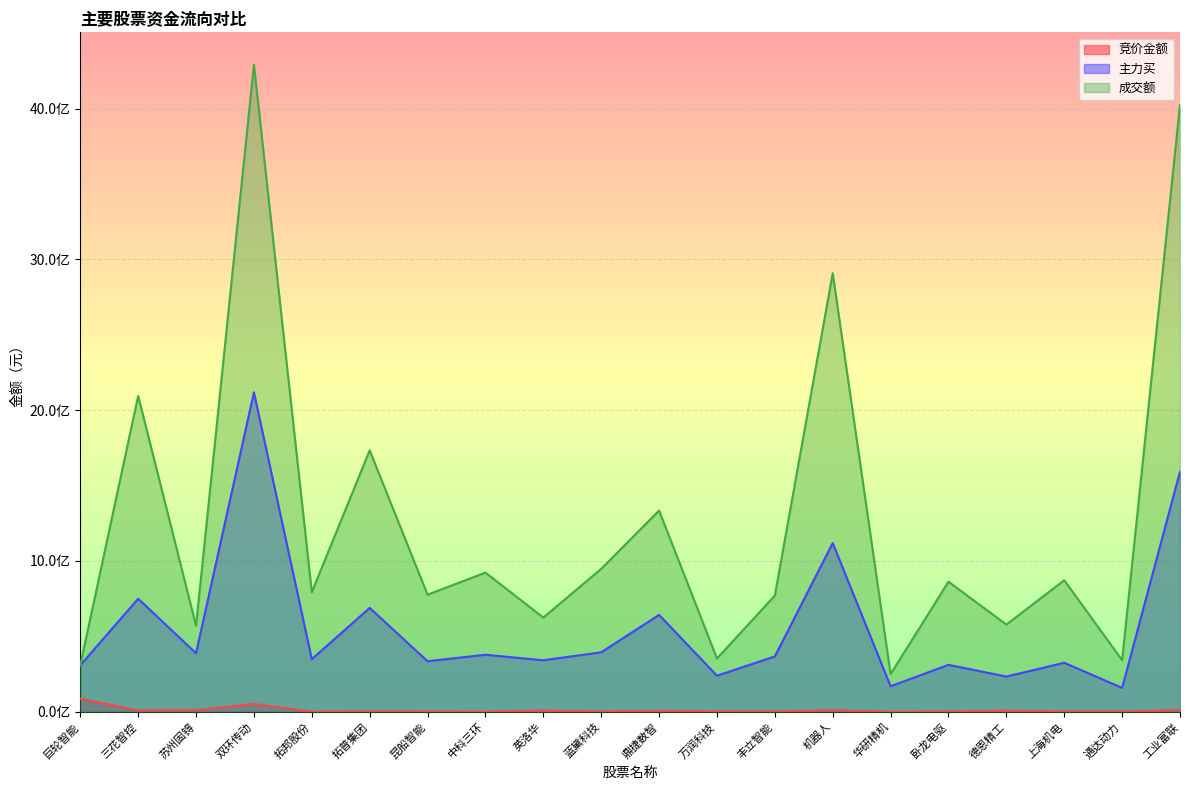

What position from the left is 三花智控?

2